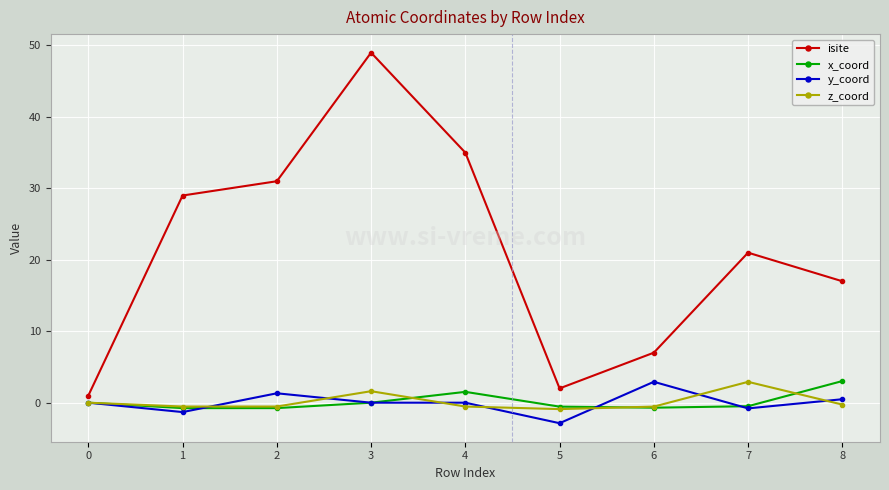

How many data points does each series have?

9